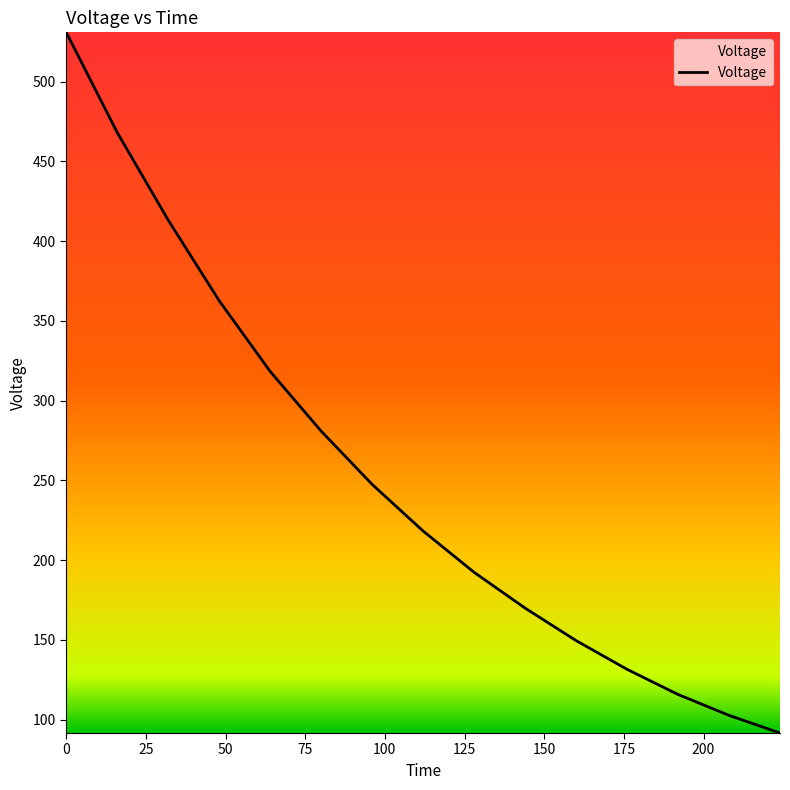

What is the greatest value displayed?

530.9